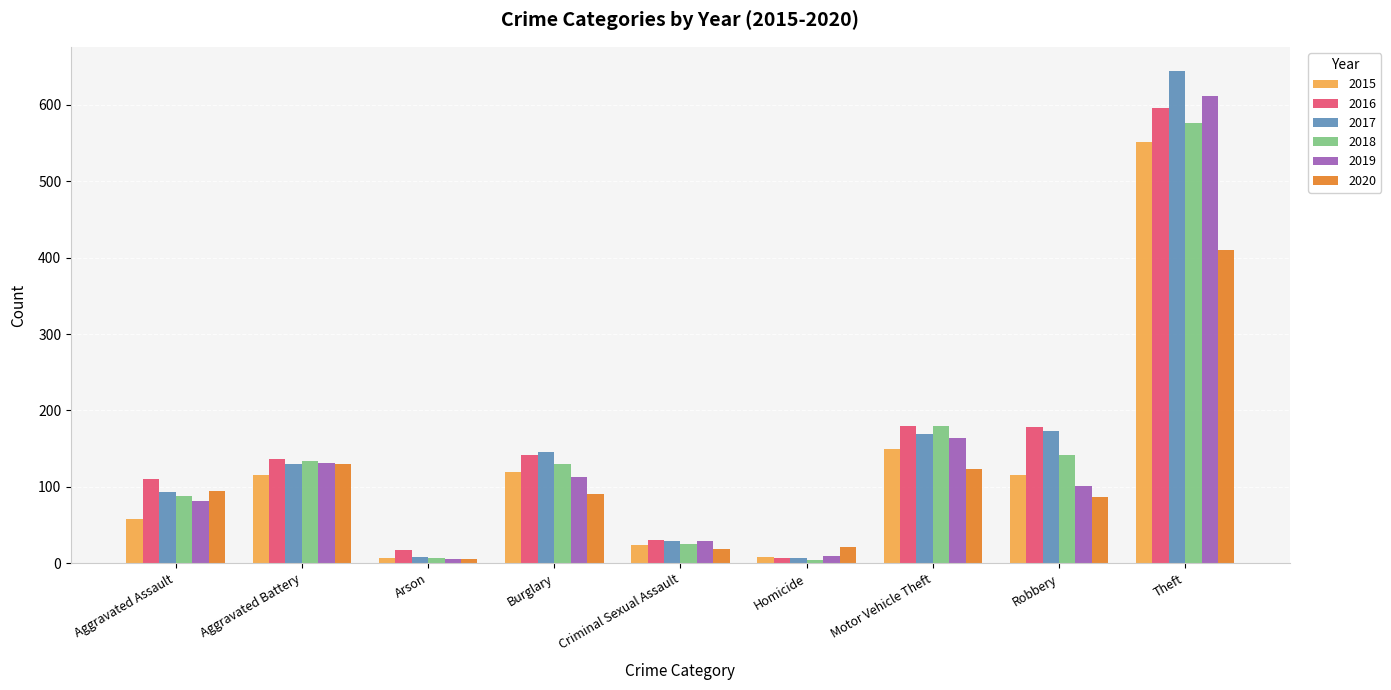

What is the sum of the 2020 values at Motor Vehicle Theft and Criminal Sexual Assault?

142